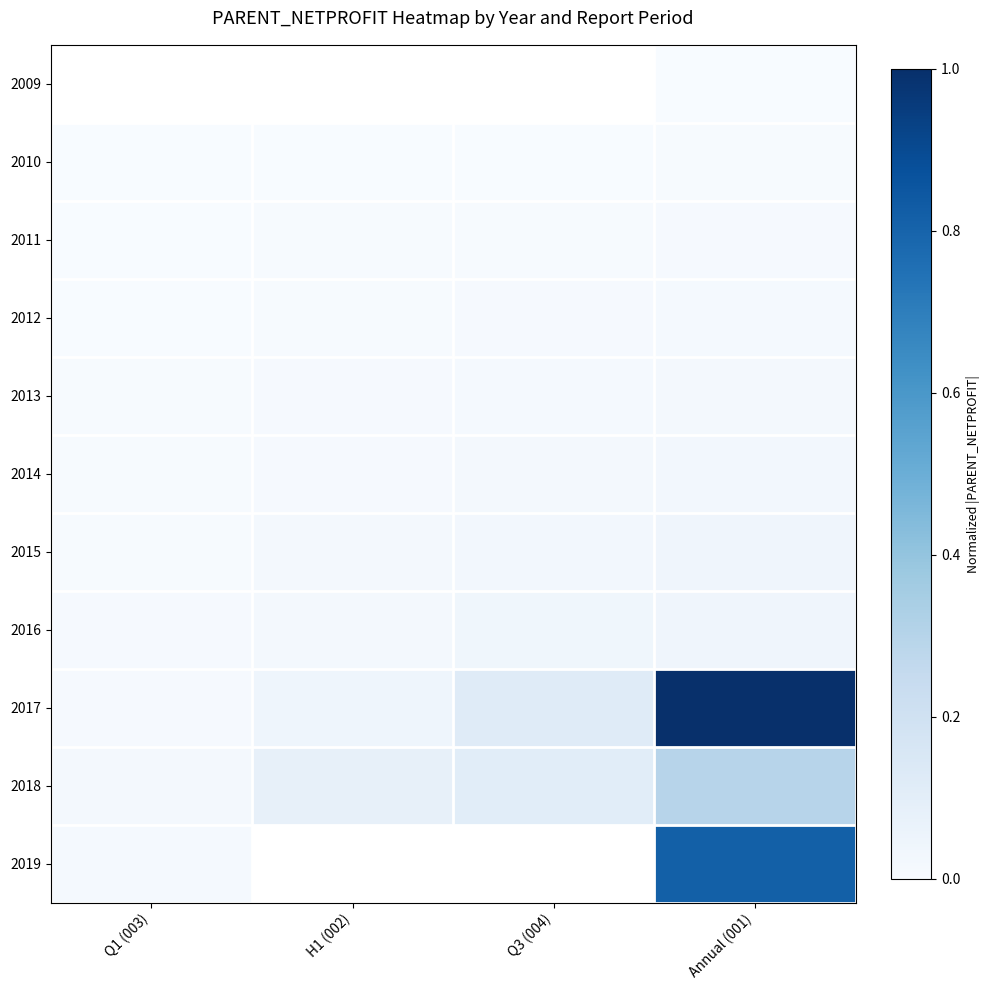

Which series has the largest total across all categories?

2017